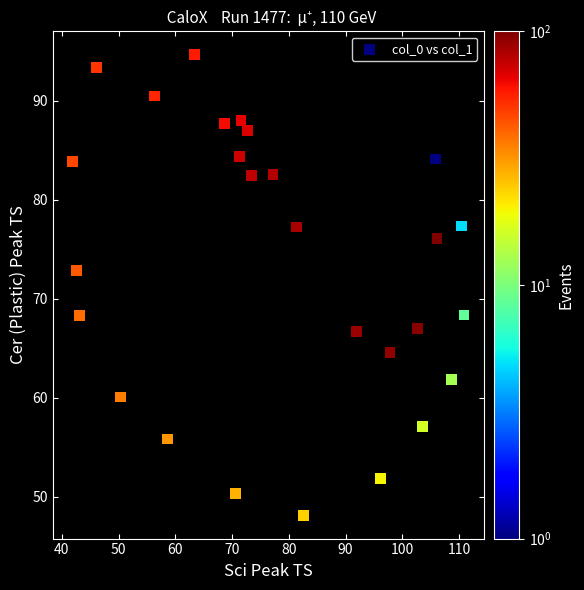

What is the range of Y values (max minus min)?

46.6